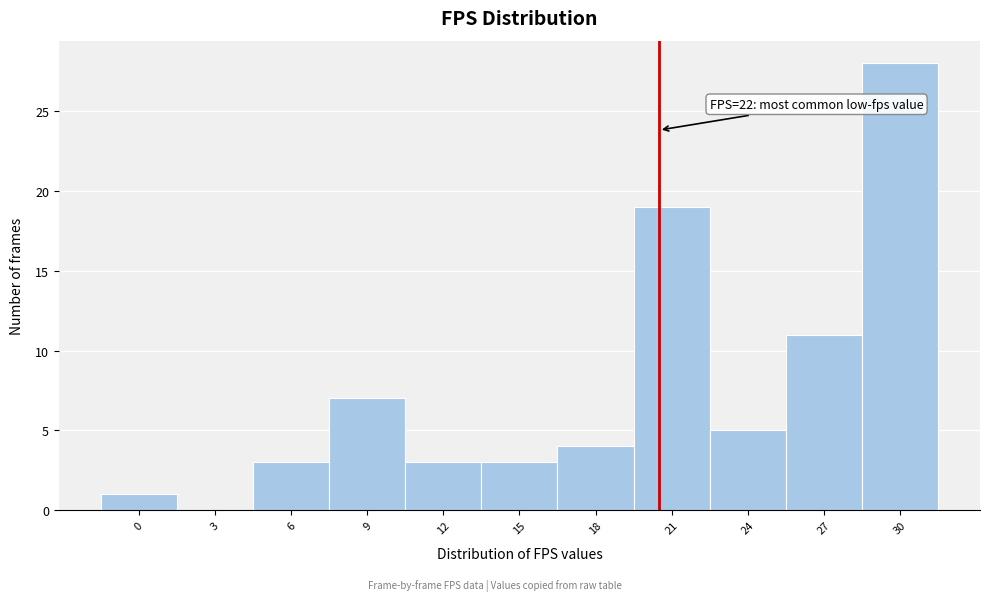

Reading right to left, extract all data points from this chart.

30=28	27=11	24=5	21=19	18=4	15=3	12=3	9=7	6=3	3=0	0=1